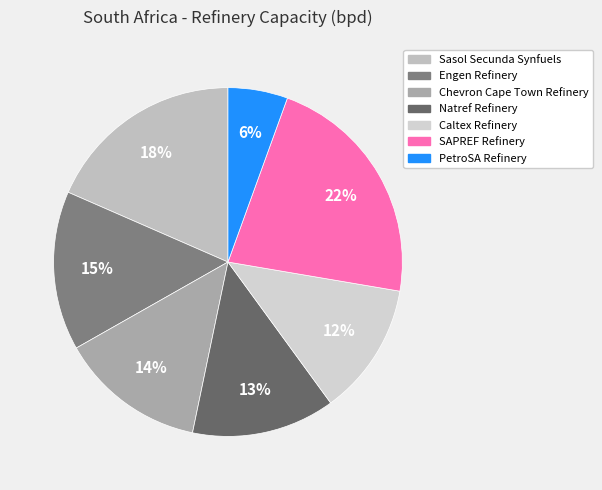

True or false: Caltex Refinery accounts for 27% of the total.

False